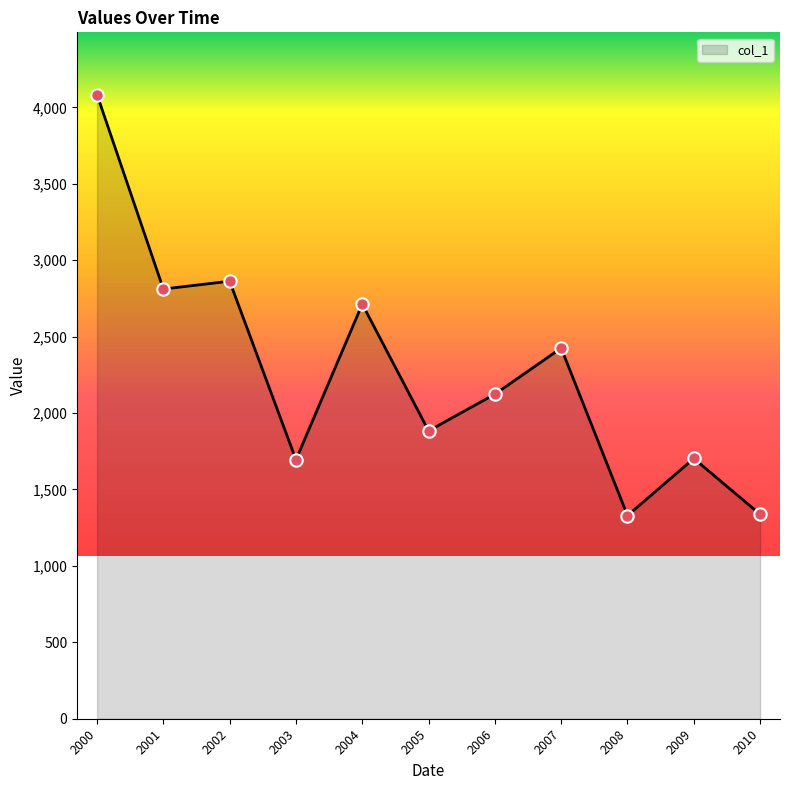

What is the change in value from 2007 to 2010?

-1087.4